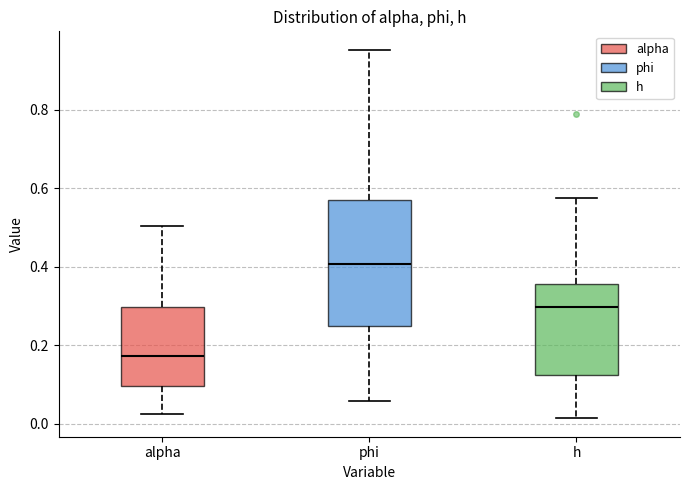

Comparing the boxes themselves (not the whiskers), which one is the tallest?

phi